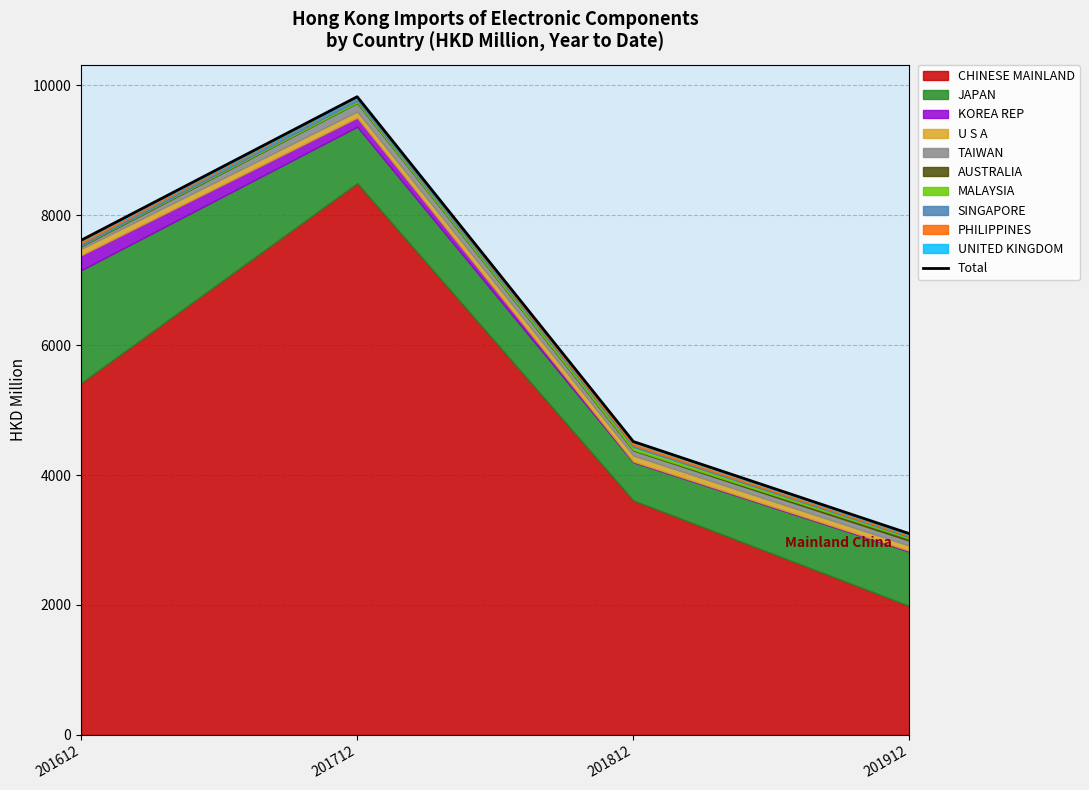

What position from the right is U S A?

7